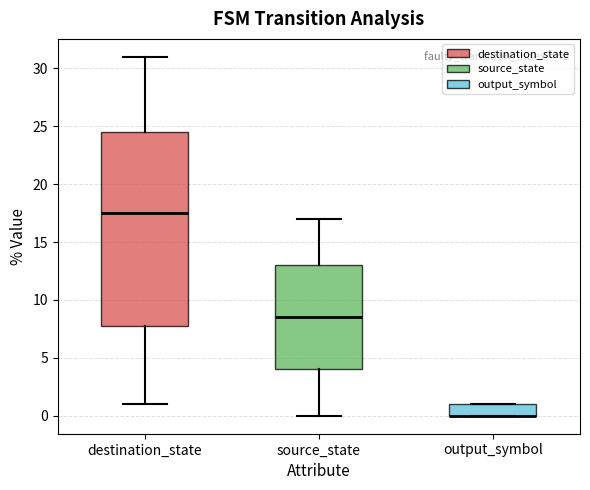

Reading left to right, transcribe this box plot: for each box, give where its median line is, the range the box spans, and where its two whiskers end, as read against the y-axis. The values are not printed on the chart, so give them approximately, as read against the axis.

destination_state: median 17.5, box 8.0 to 24.5, whiskers 1.0 to 31.0
source_state: median 8.5, box 4.0 to 13.0, whiskers 0.0 to 17.0
output_symbol: median 0.0 (drawn on the box's lower edge), box 0.0 to 1.0, whiskers 0.0 to 1.0